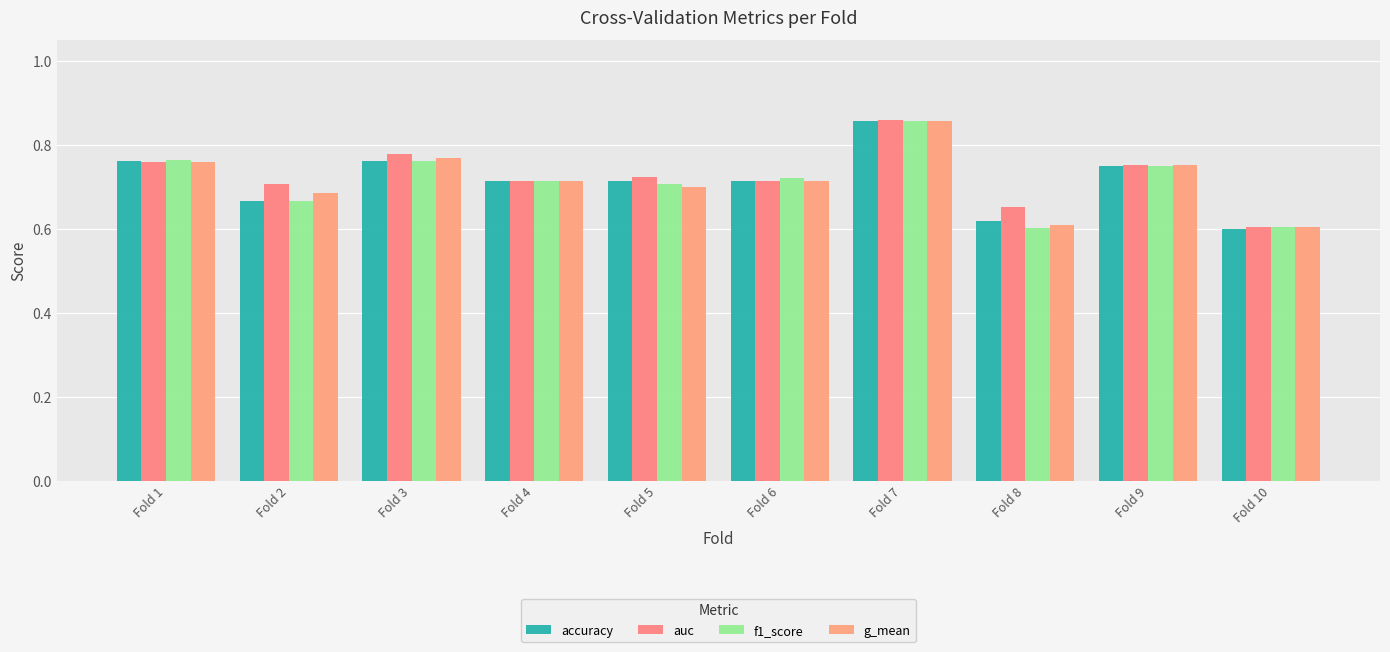

At how many categories does at least one series exceed 0?

10